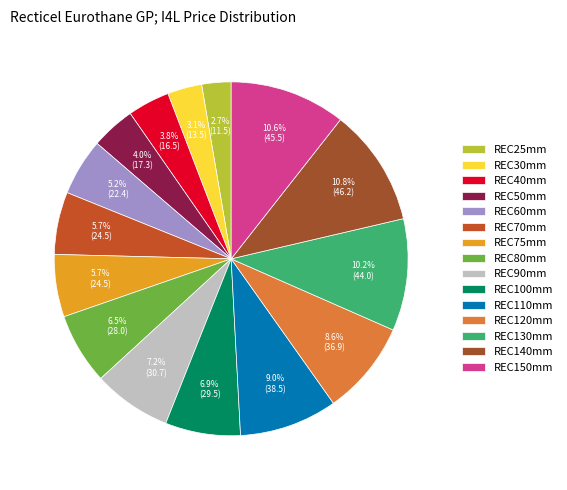

What is the smallest slice in the pie chart?

REC25mm